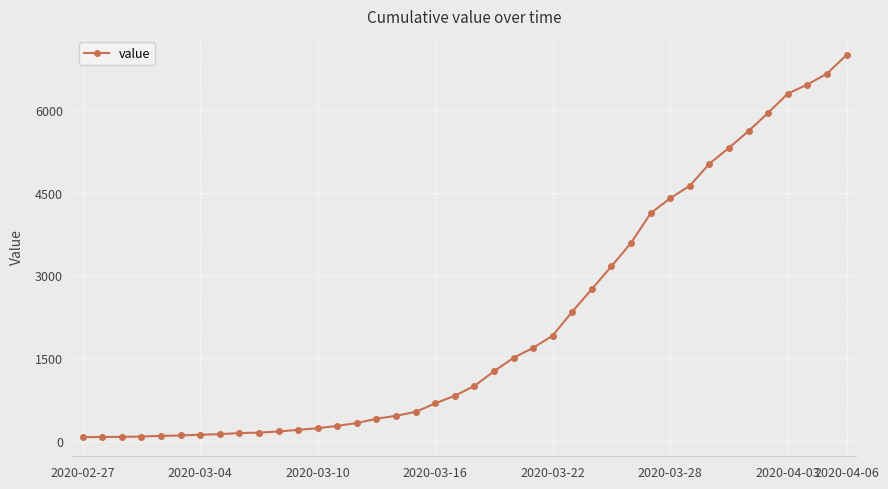

What is the average value?

2144